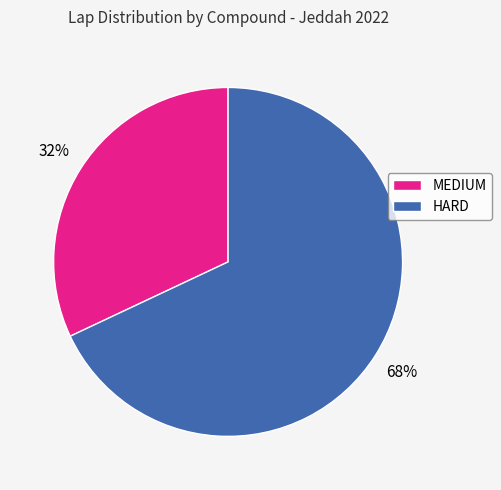

How many segments does this pie chart have?

2